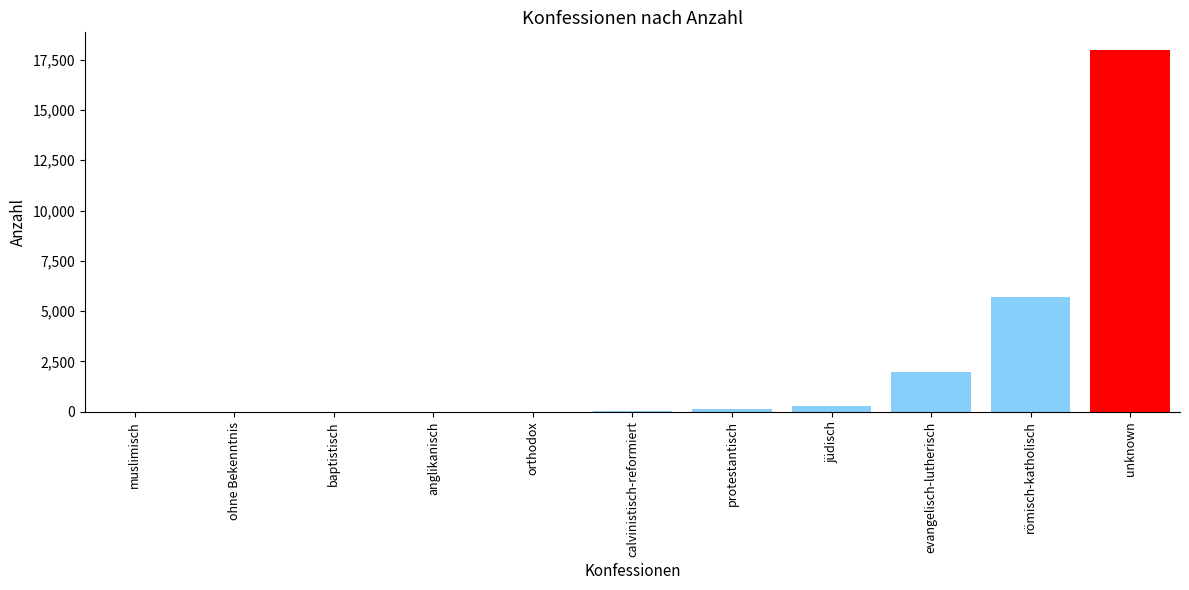

Is it true that the value at römisch-katholisch is 5703?

True